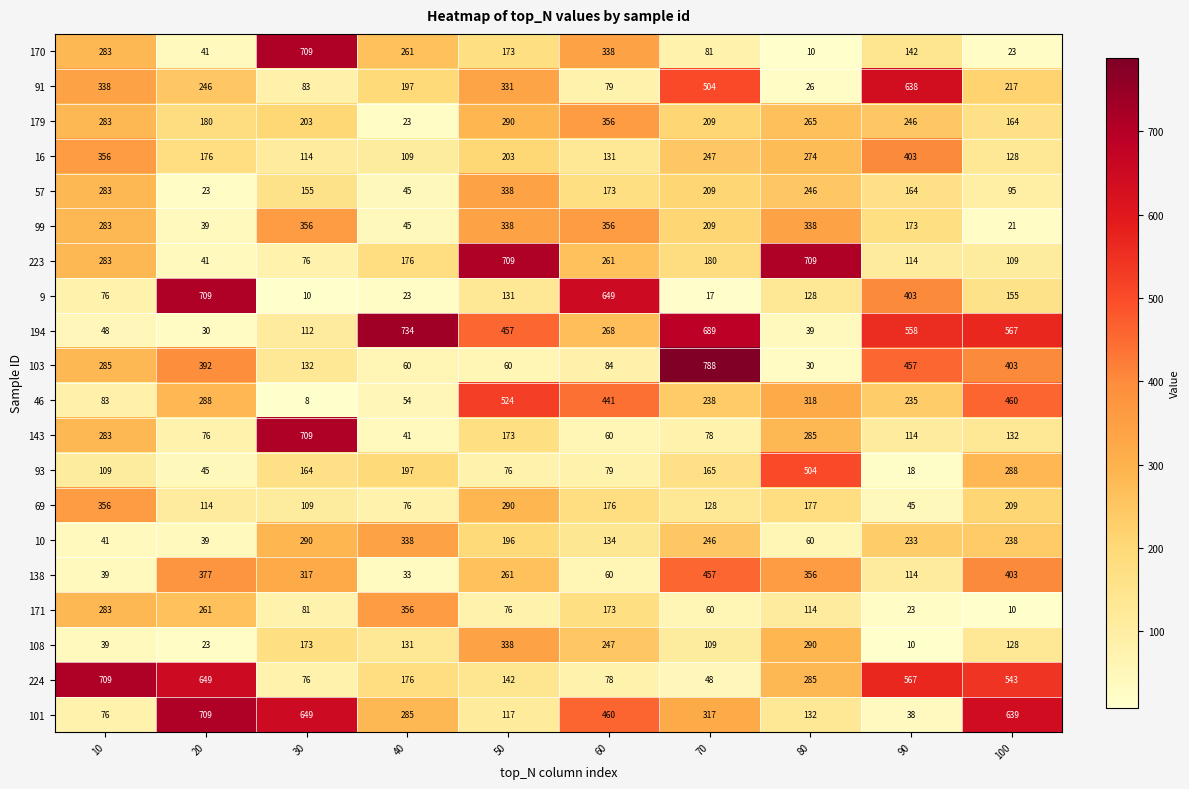

List the labels in order of 170 value, smallest first.

80, 100, 20, 70, 90, 50, 40, 10, 60, 30